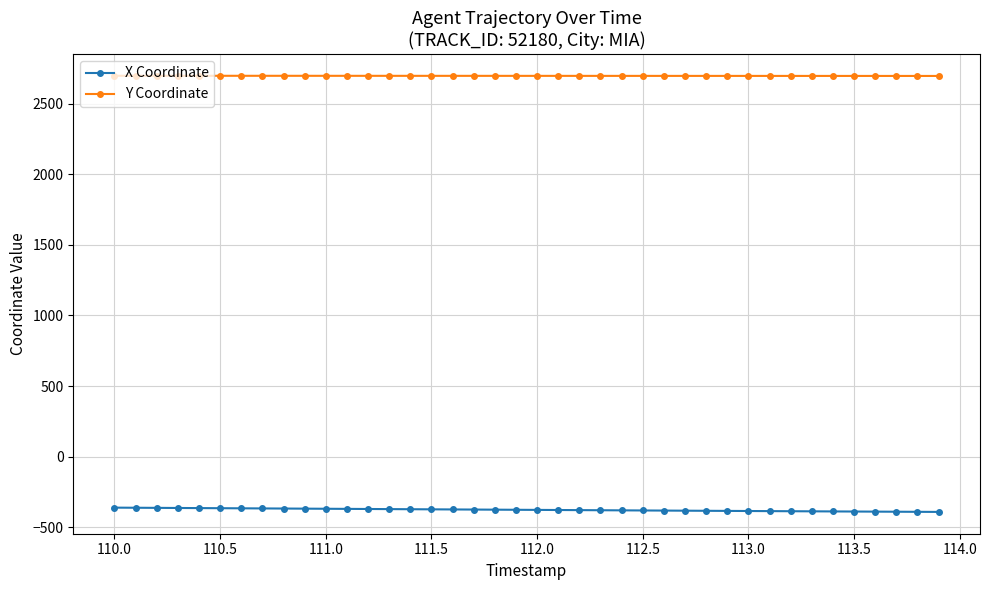

True or false: Y Coordinate and X Coordinate cross at least once.

False